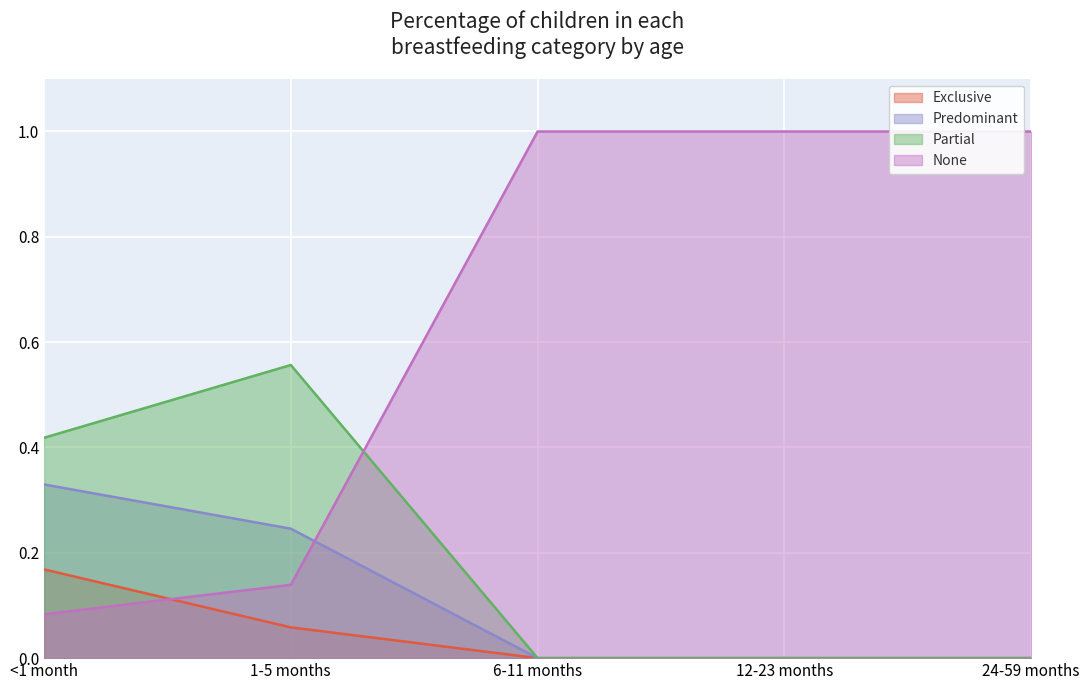

What is the total value across all series at <1 month?

1.0